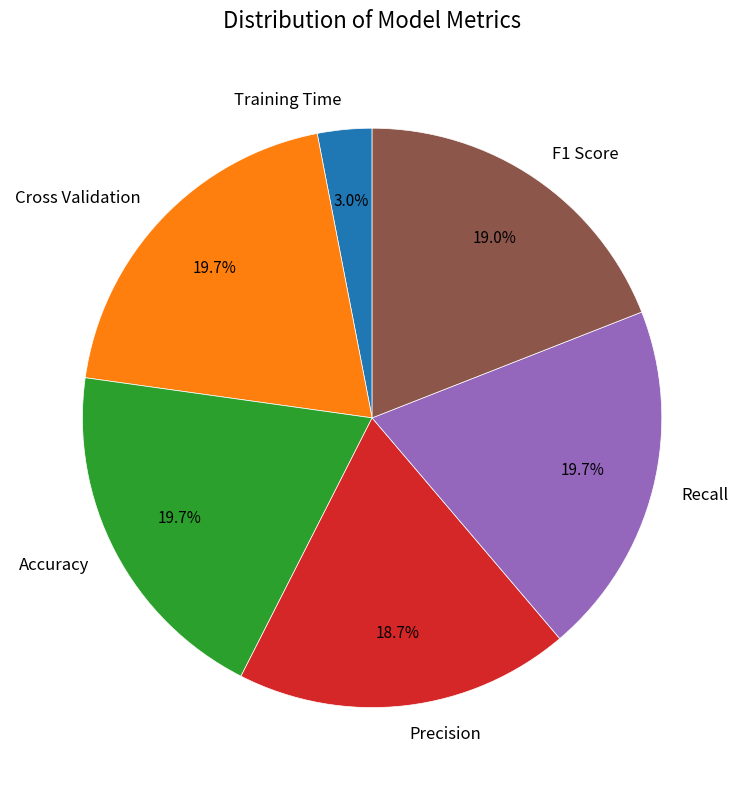

To the nearest percent, what is the average slice percentage?

17%